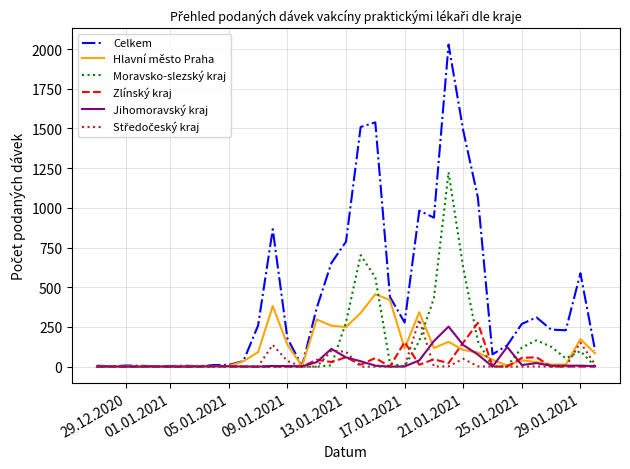

At how many categories does at least one series exceed 1655?

1